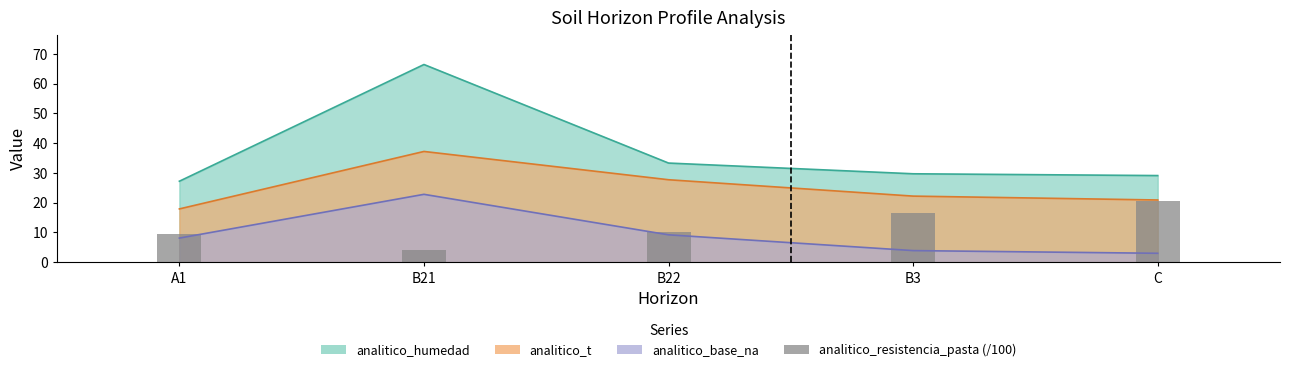

At which category does the chart reach its minimum across all series?

B21